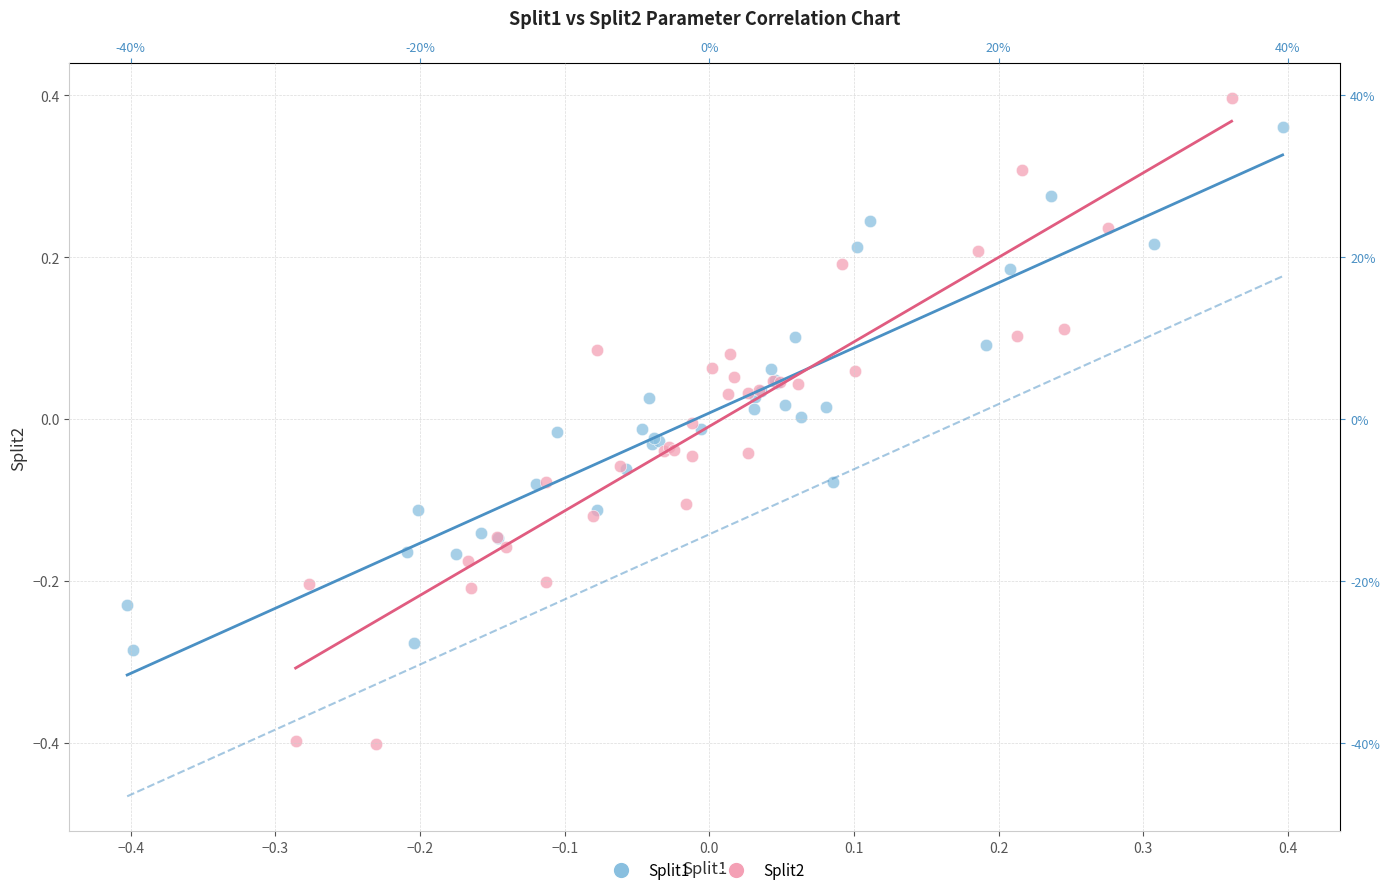

Which series contains the lowest Y value?

Split2